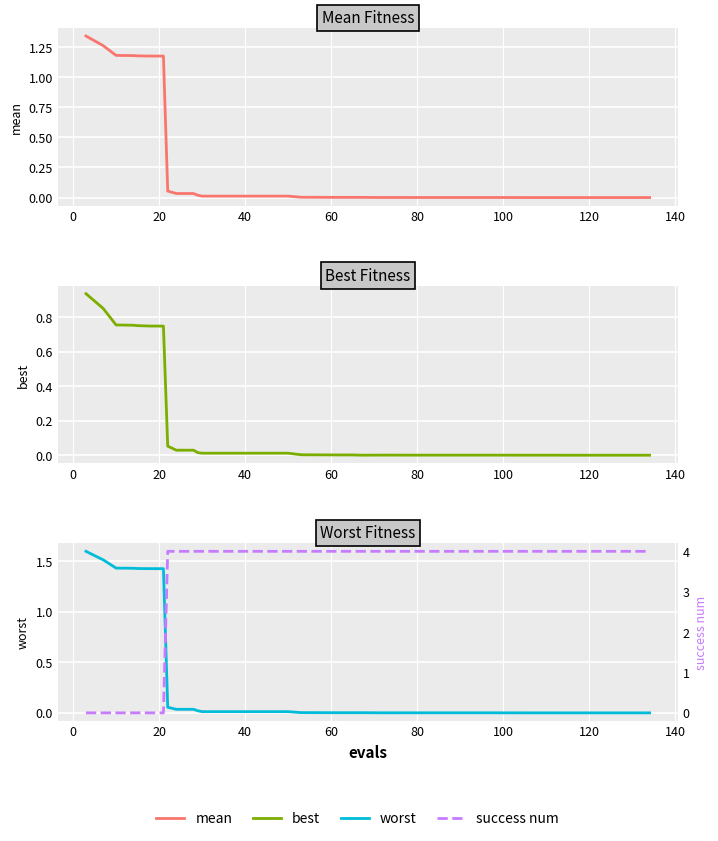

What is the difference between the second highest and minimum values in the best series?

0.9